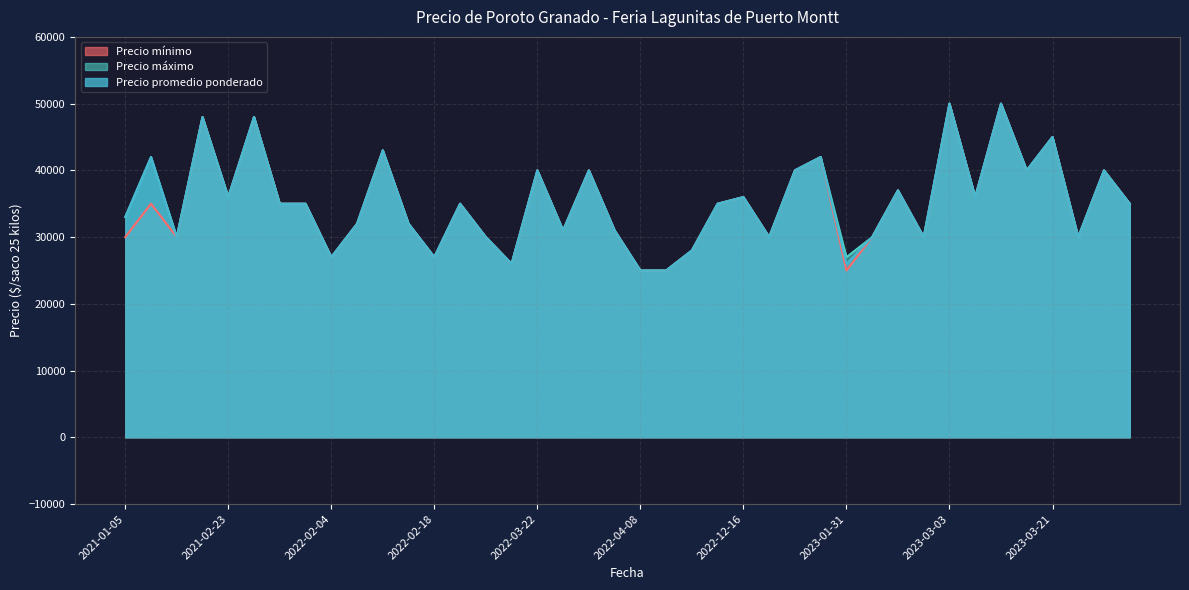

Reading left to right, extract all data points from this chart.

Precio mínimo: 30000	35000	30000	48000	36000	48000	35000	35000	27000	32000	43000	32000	27000	35000	30000	26000	40000	31000	40000	31000	25000	25000	28000	35000	36000	30000	40000	42000	25000	30000	37000	30000	50000	36000	50000	40000	45000	30000	40000	35000
Precio máximo: 33000	42000	30000	48000	36000	48000	35000	35000	27000	32000	43000	32000	27000	35000	30000	26000	40000	31000	40000	31000	25000	25000	28000	35000	36000	30000	40000	42000	27000	30000	37000	30000	50000	36000	50000	40000	45000	30000	40000	35000
Precio promedio ponderado: 33000	42000	30000	48000	36000	48000	35000	35000	27000	32000	43000	32000	27000	35000	30000	26000	40000	31000	40000	31000	25000	25000	28000	35000	36000	30000	40000	42000	26000	30000	37000	30000	50000	36000	50000	40000	45000	30000	40000	35000